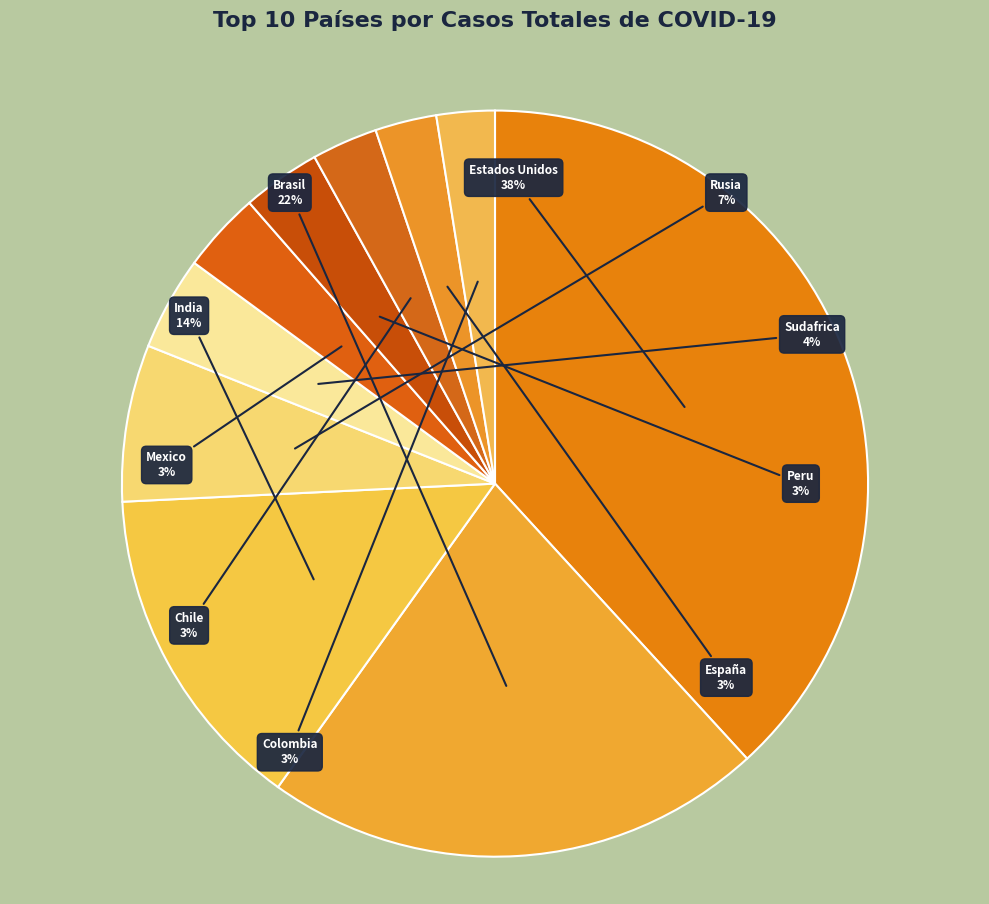

Rank the categories by value from lowest to highest.

Colombia, España, Chile, Peru, Mexico, Sudafrica, Rusia, India, Brasil, Estados Unidos